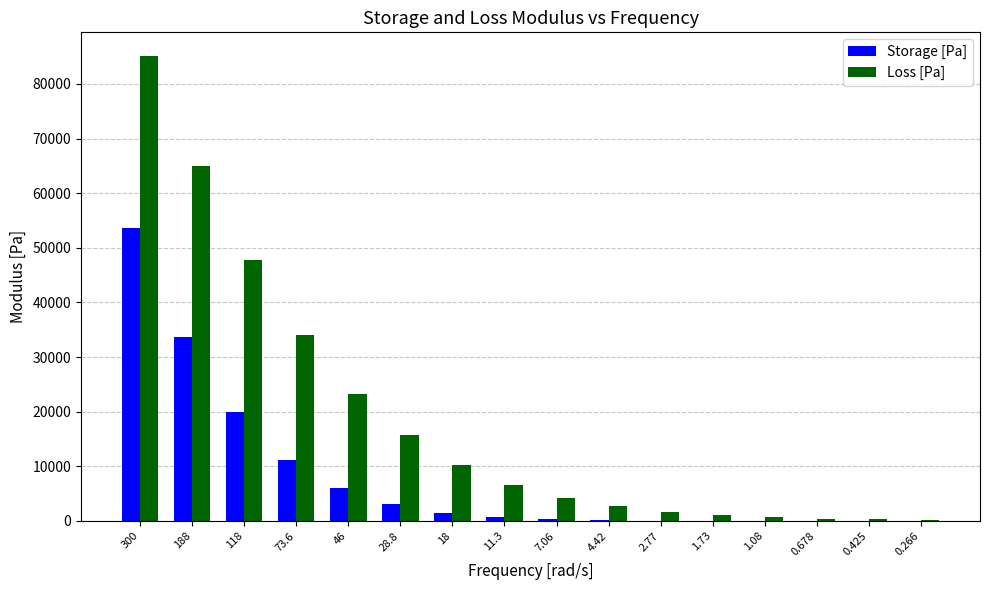

What is the sum of all Loss [Pa] values?

298753.0